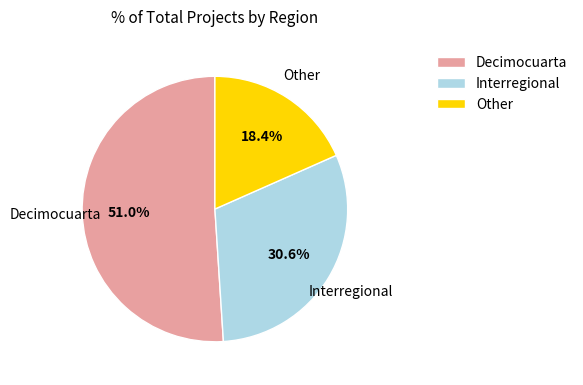

Count the number of slices in the pie.

3